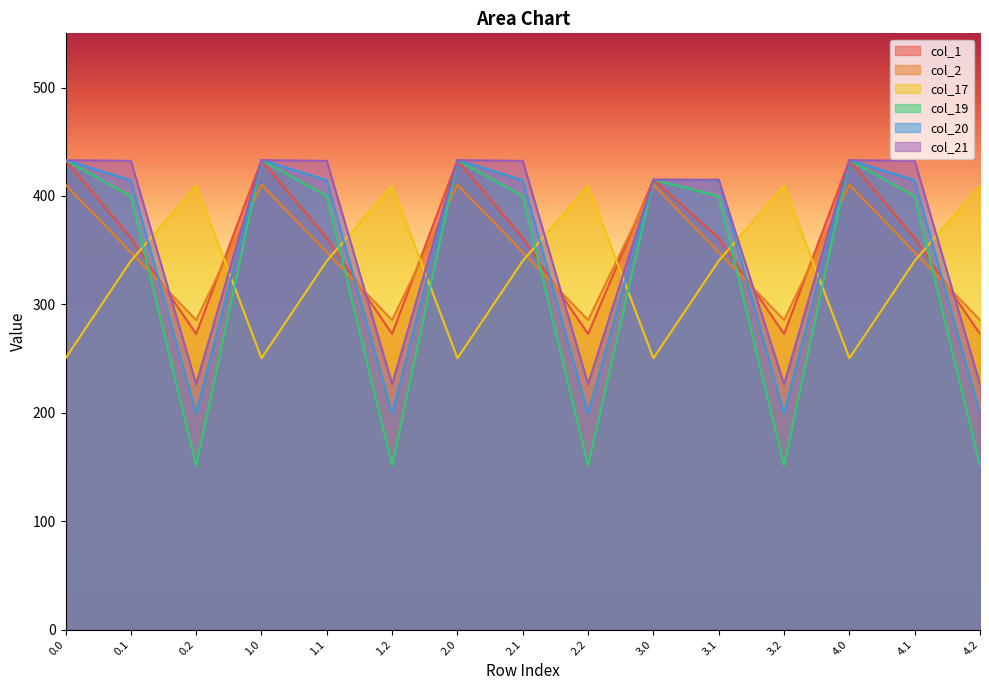

What is the label of the 10th point from the left?

3.0